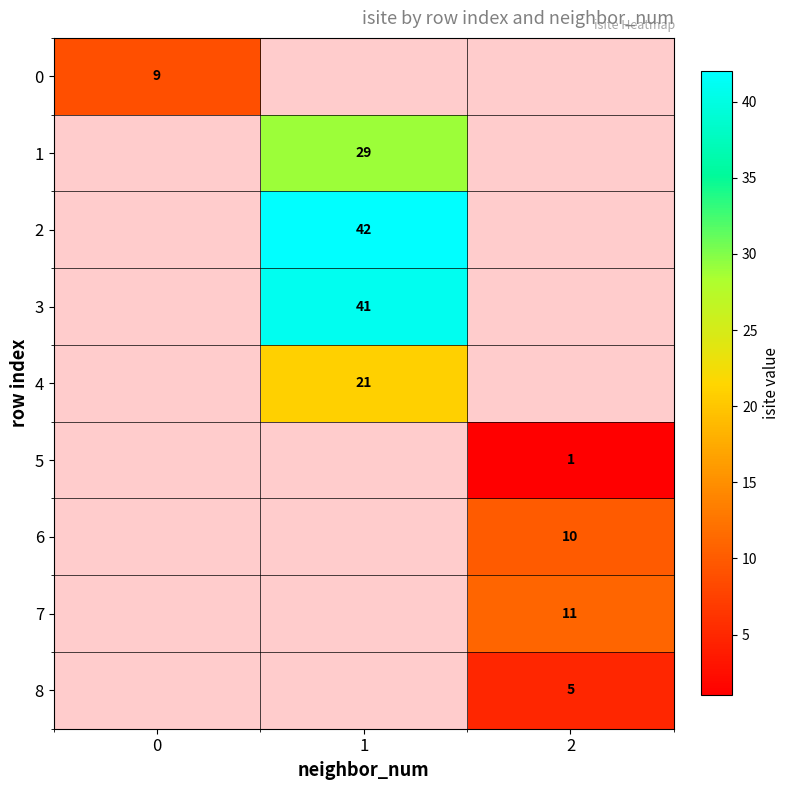

How many categories are shown in the chart?

3